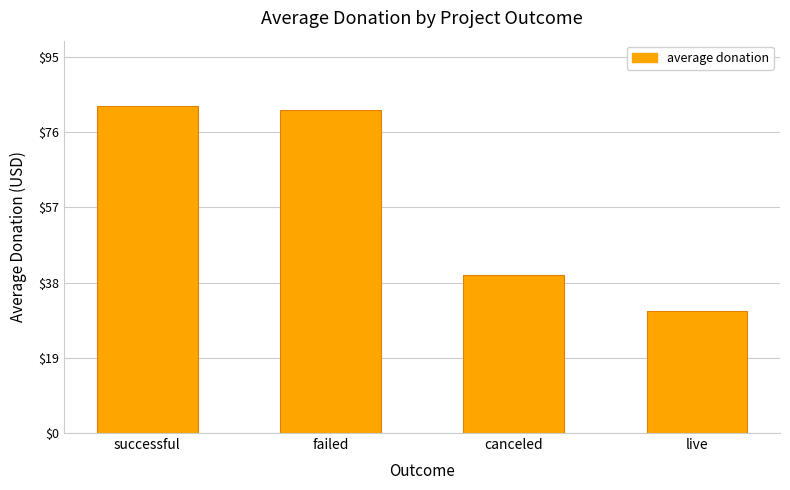

The chart shows a value of 40.1 at canceled. True or false?

True